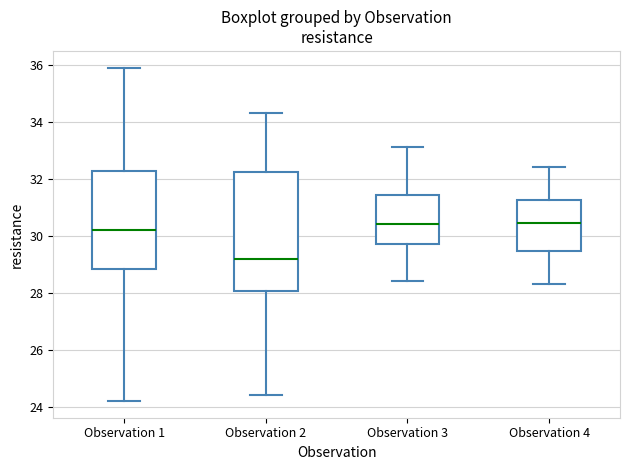

Which box is the tallest, from its lower edge to its upper edge?

Observation 2